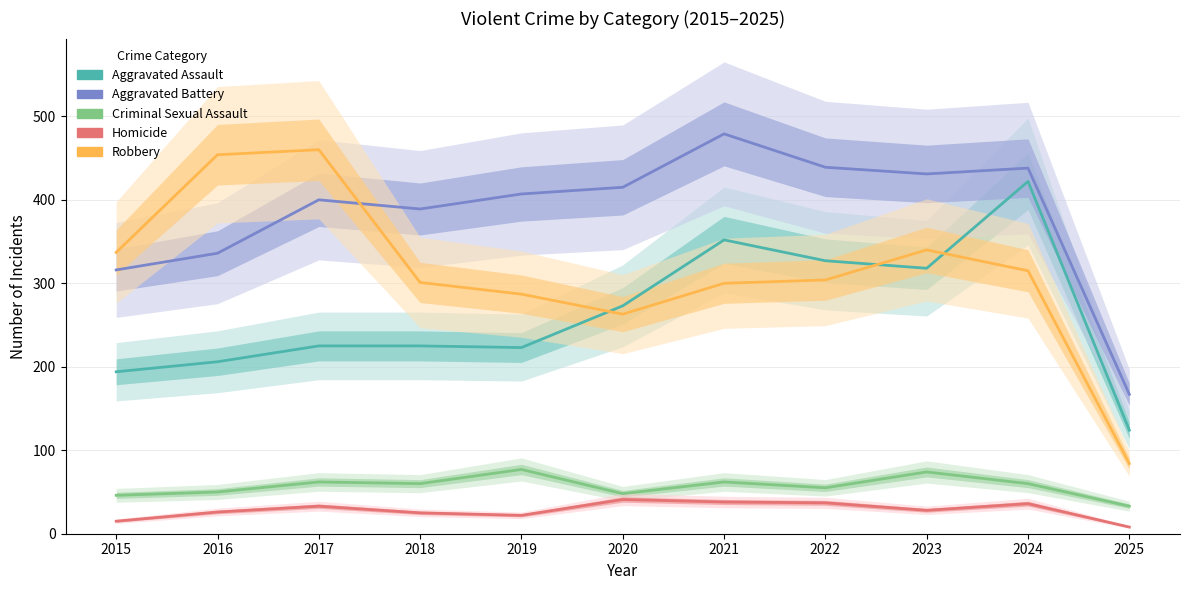

Reading left to right, extract all data points from this chart.

Aggravated Assault: 2015=194	2016=206	2017=225	2018=225	2019=223	2020=273	2021=352	2022=327	2023=318	2024=422	2025=124
Aggravated Battery: 2015=316	2016=336	2017=400	2018=389	2019=407	2020=415	2021=479	2022=439	2023=431	2024=438	2025=167
Criminal Sexual Assault: 2015=46	2016=50	2017=62	2018=60	2019=77	2020=48	2021=62	2022=55	2023=74	2024=60	2025=33
Homicide: 2015=15	2016=26	2017=33	2018=25	2019=22	2020=41	2021=38	2022=37	2023=28	2024=36	2025=8
Robbery: 2015=337	2016=454	2017=460	2018=301	2019=287	2020=263	2021=300	2022=304	2023=340	2024=315	2025=84